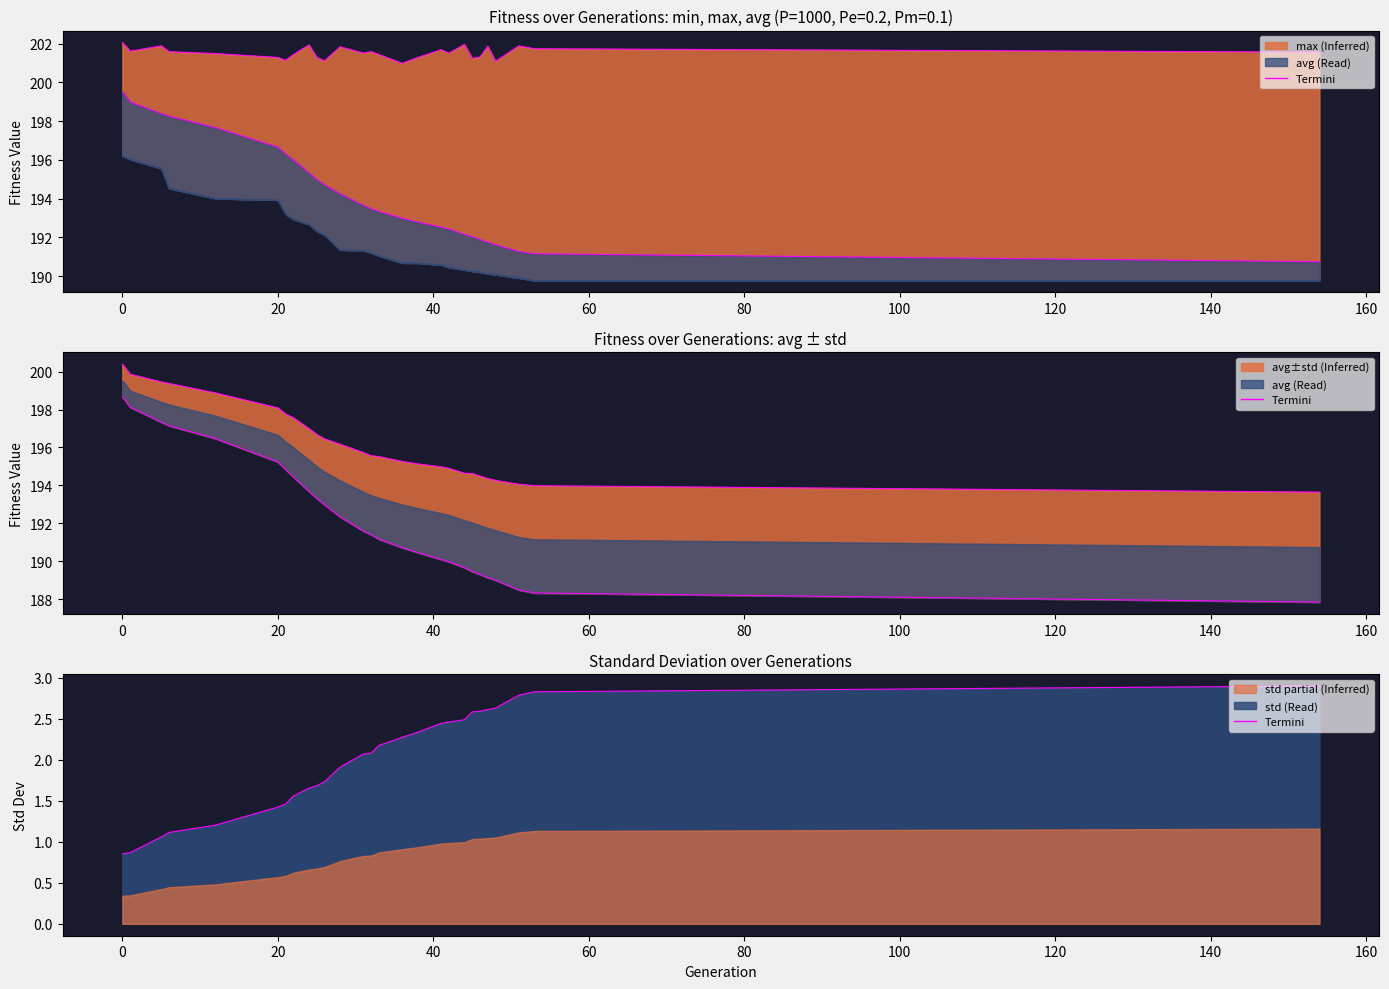

What is the difference between the maximum and second lowest values in the Termini-avg series?

8.4